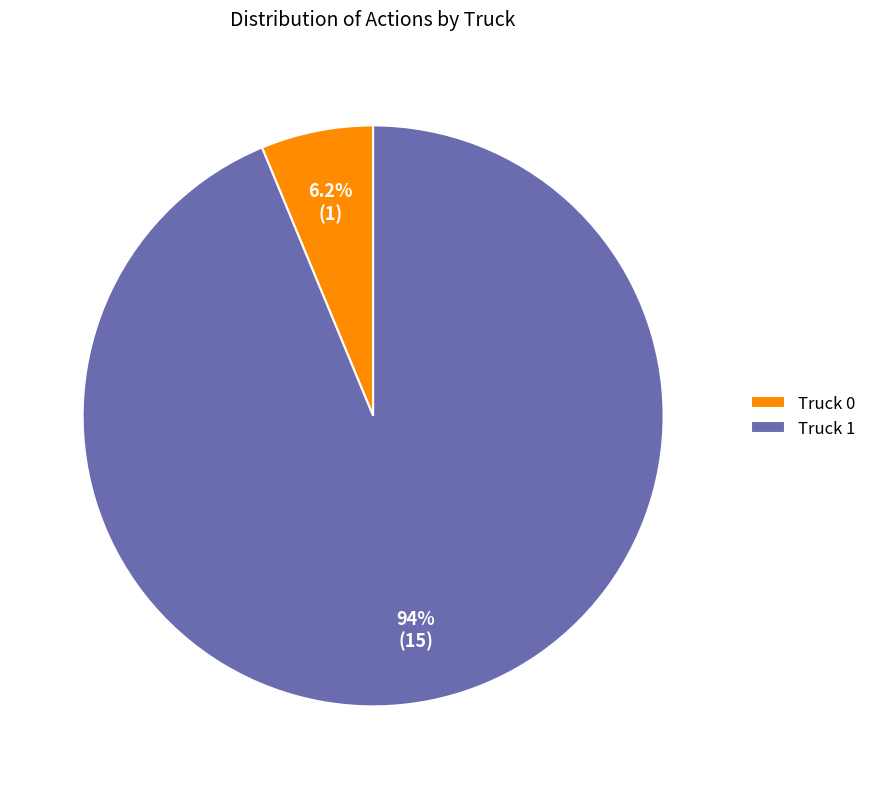

Does any single category account for the majority?

Yes